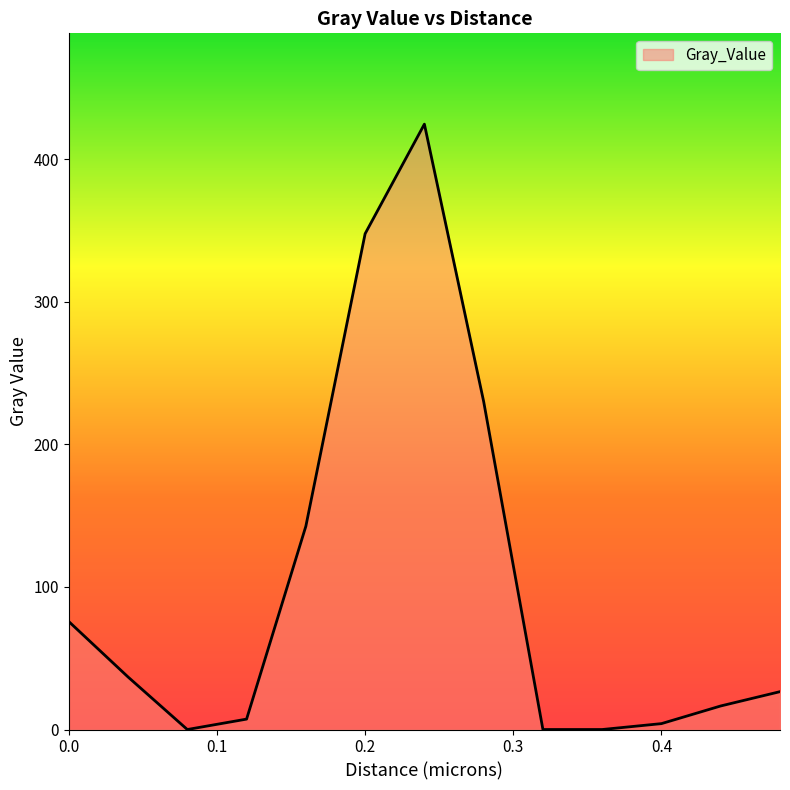

What is the difference between the maximum and minimum values?

424.7